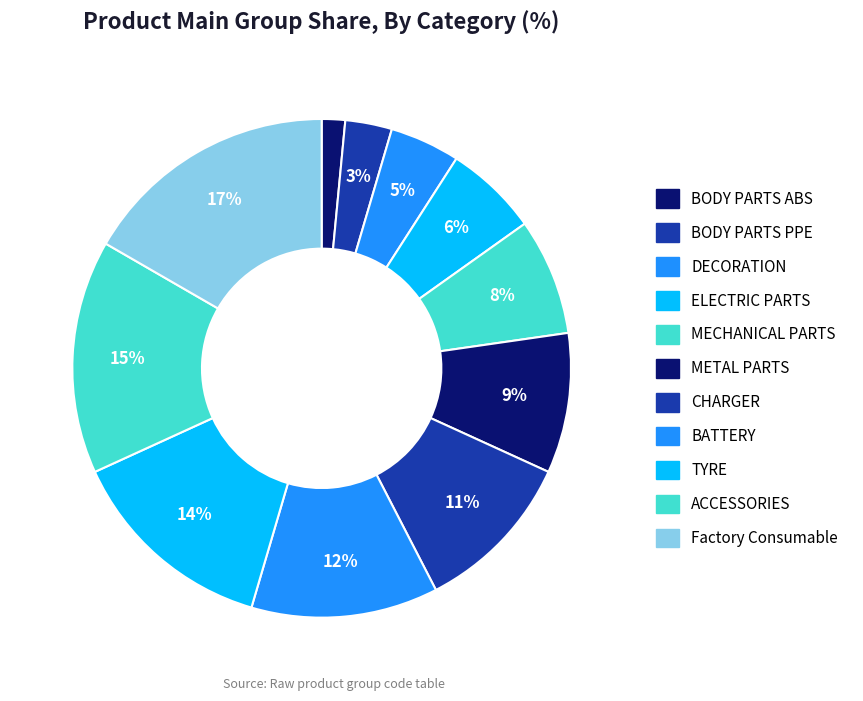

Rank the categories by value from lowest to highest.

BODY PARTS ABS, BODY PARTS PPE, DECORATION, ELECTRIC PARTS, MECHANICAL PARTS, METAL PARTS, CHARGER, BATTERY, TYRE, ACCESSORIES, Factory Consumable